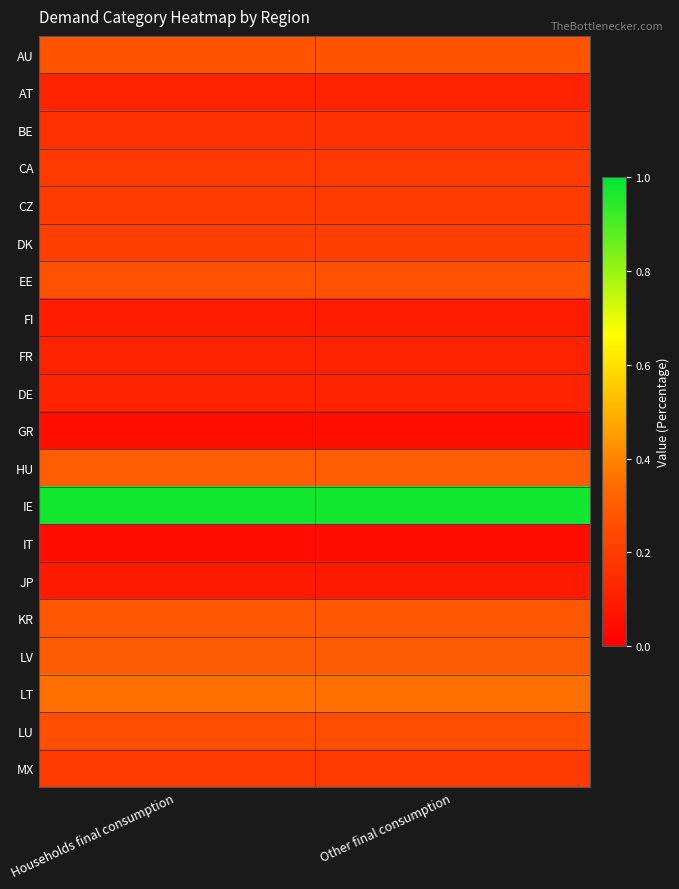

Rank the series by their maximum value, from lowest to highest.

IT, GR, JP, FI, FR, DE, AT, BE, CA, MX, CZ, DK, LU, EE, AU, KR, LV, HU, LT, IE